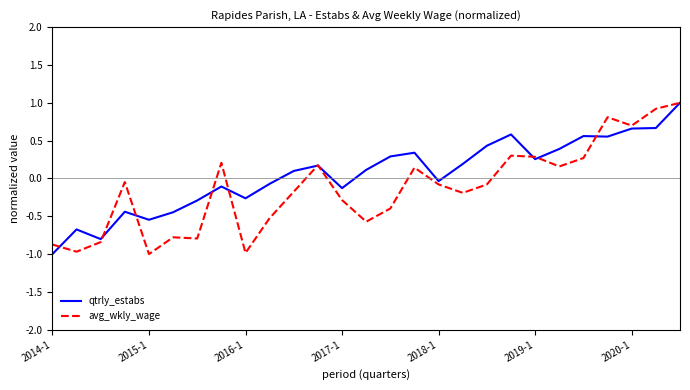

Which series has the largest total across all categories?

qtrly_estabs